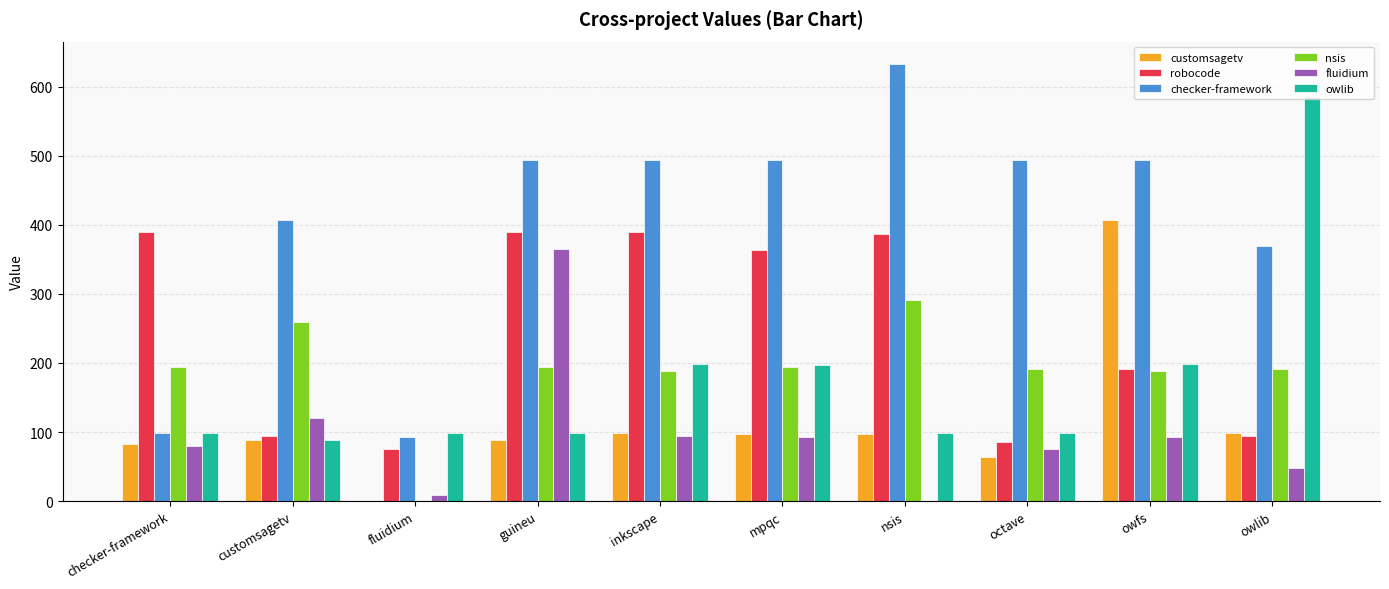

What is the total value across all series at customsagetv?

1059.0